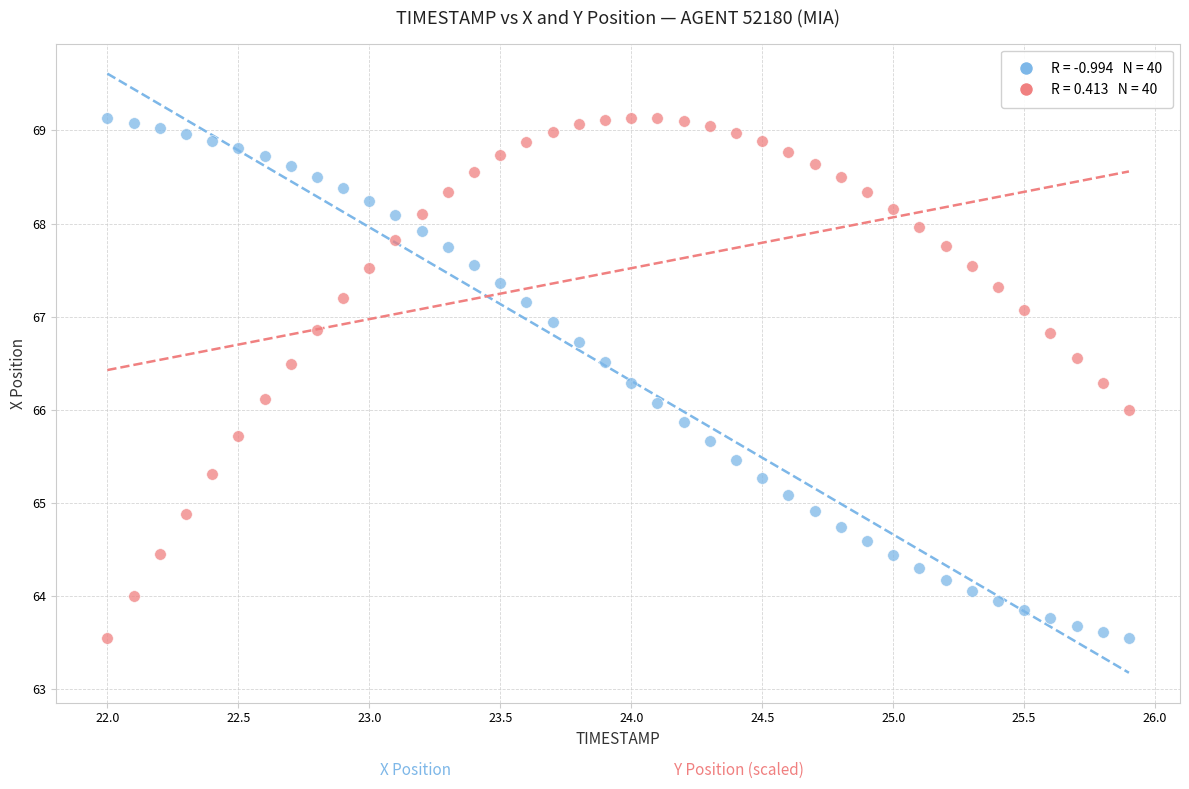

Across all data points, what is the range of Y values (max minus min)?

5.6